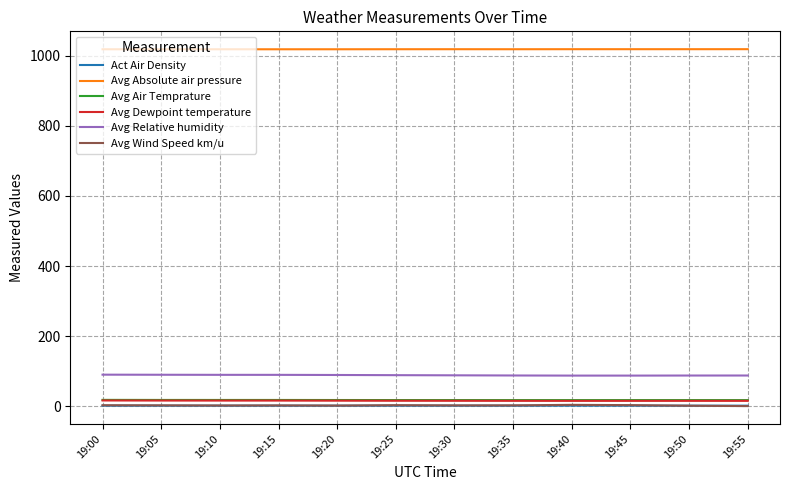

What is the minimum value for Avg Absolute air pressure?

1018.9